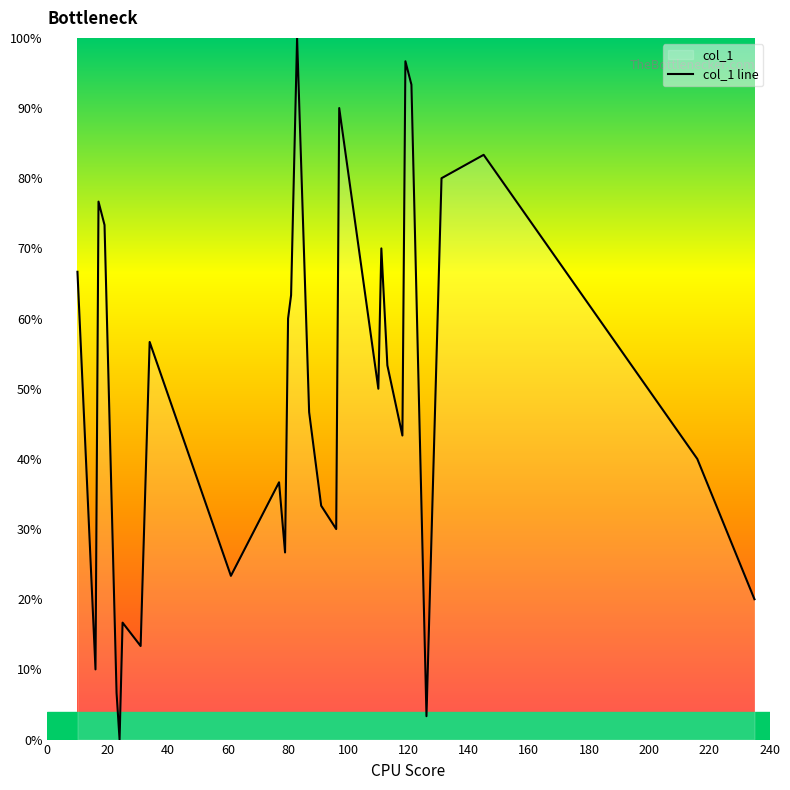

What is the maximum value shown in the chart?

100.0